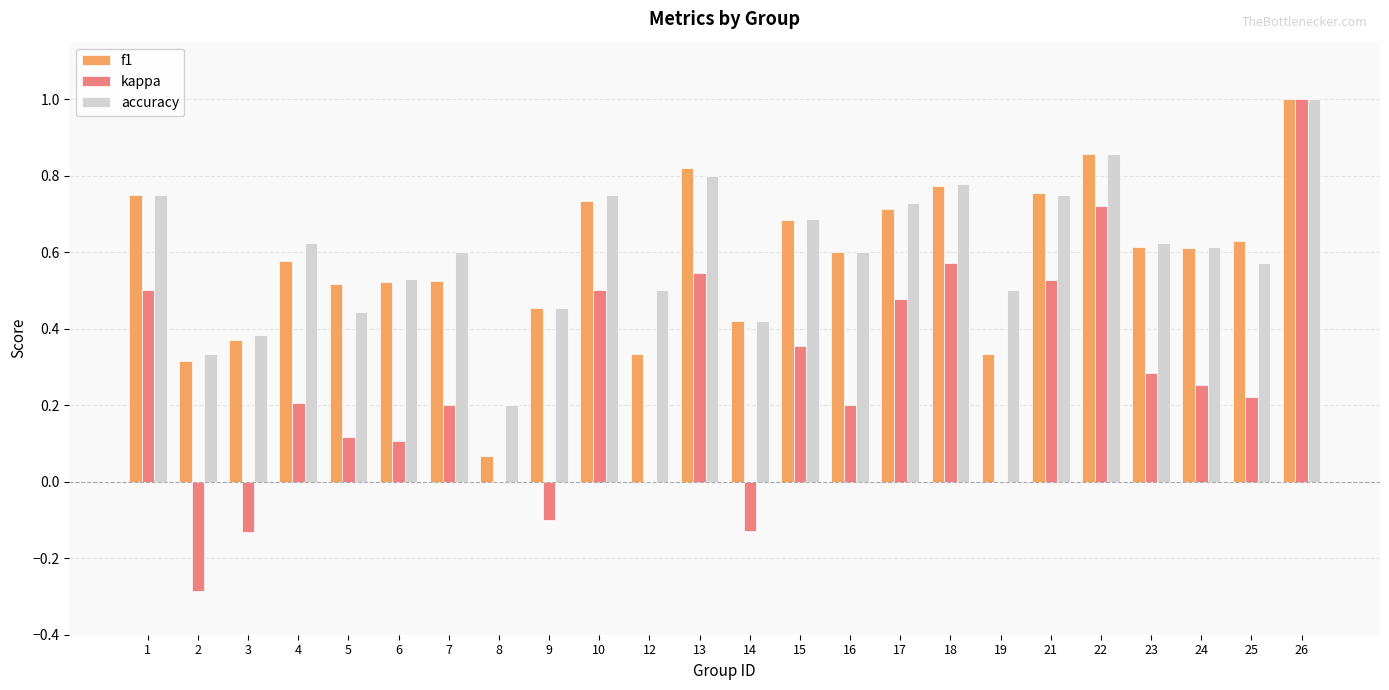

At which category is the sum across all series the highest?

26